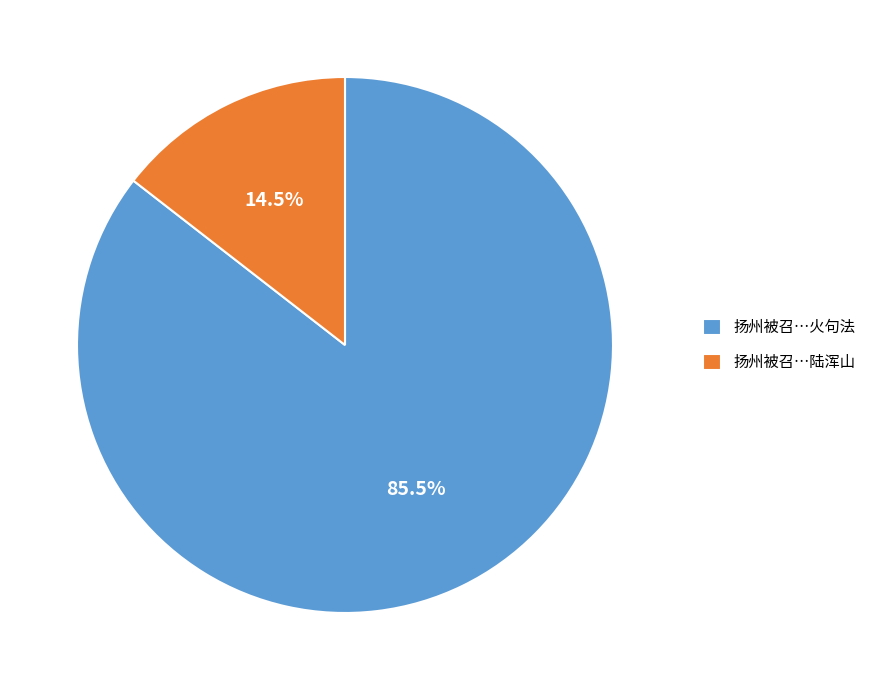

Combined, what portion of the pie is 扬州被召…火句法 and 扬州被召…陆浑山?

100.0%